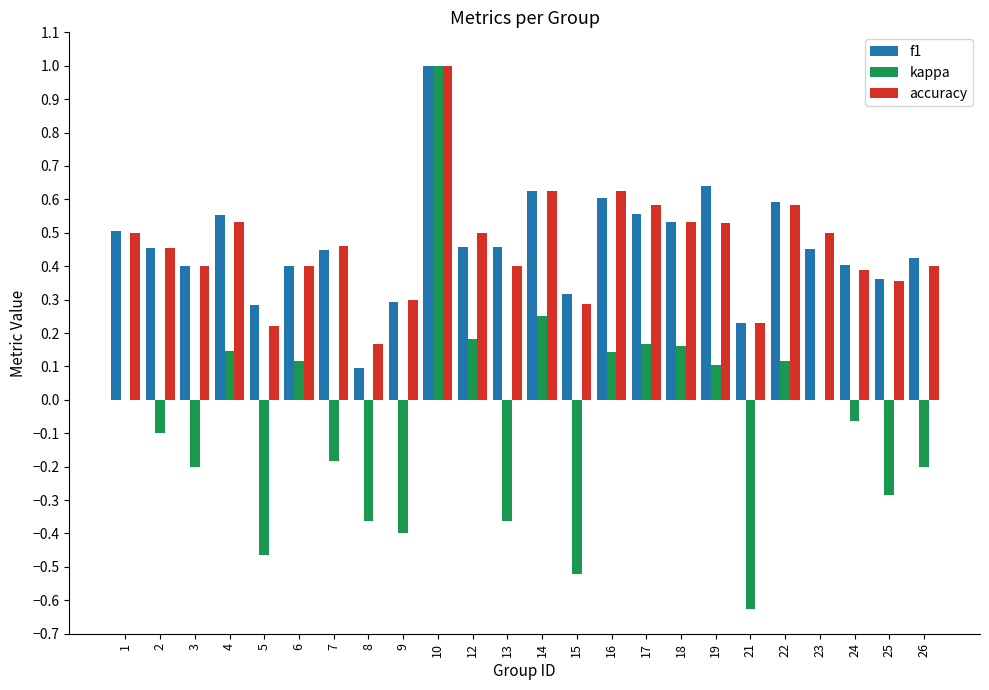

Which series changed the most between 2 and 4?

kappa